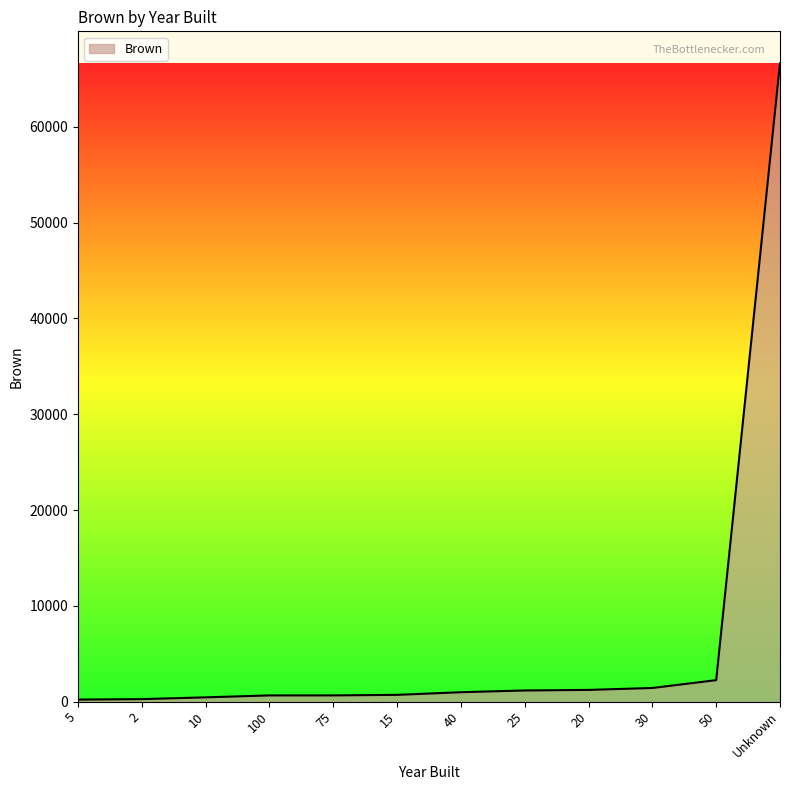

What is the greatest value displayed?

66619